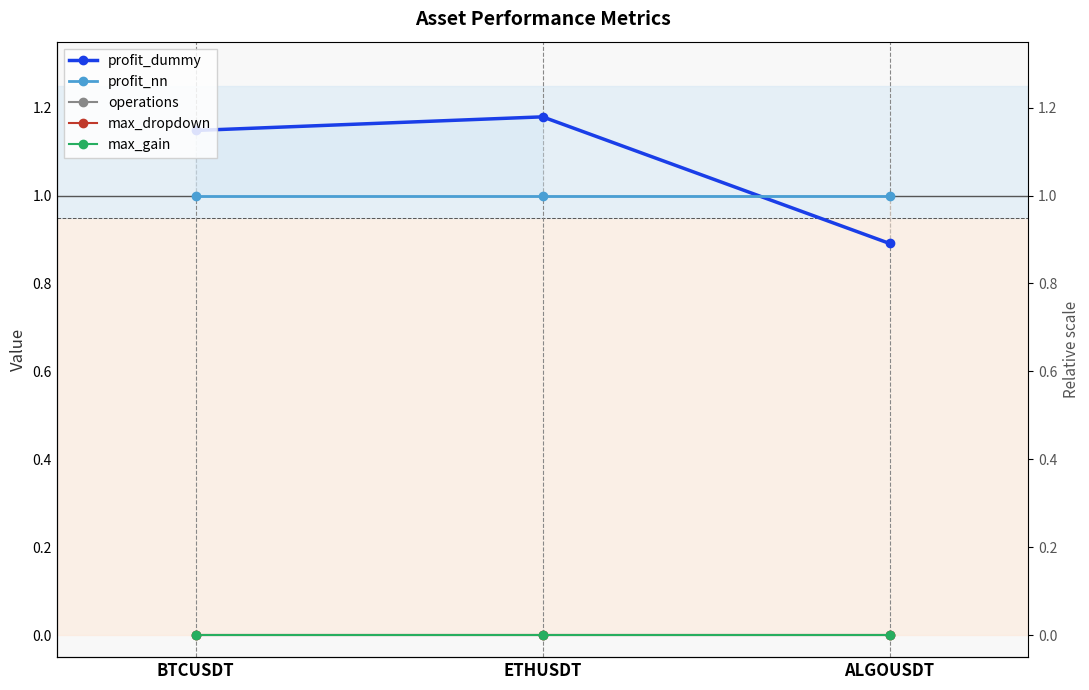

What position from the right is BTCUSDT?

3